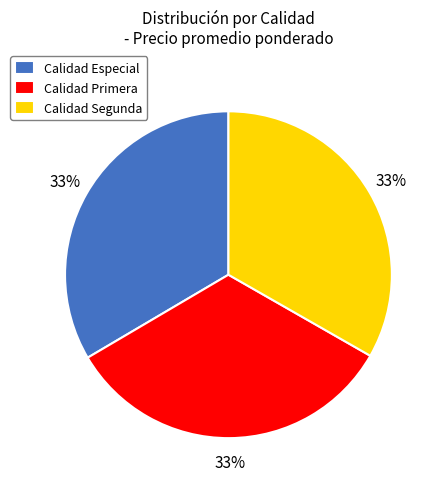

Do Calidad Segunda and Calidad Primera together represent more than half of the pie?

Yes